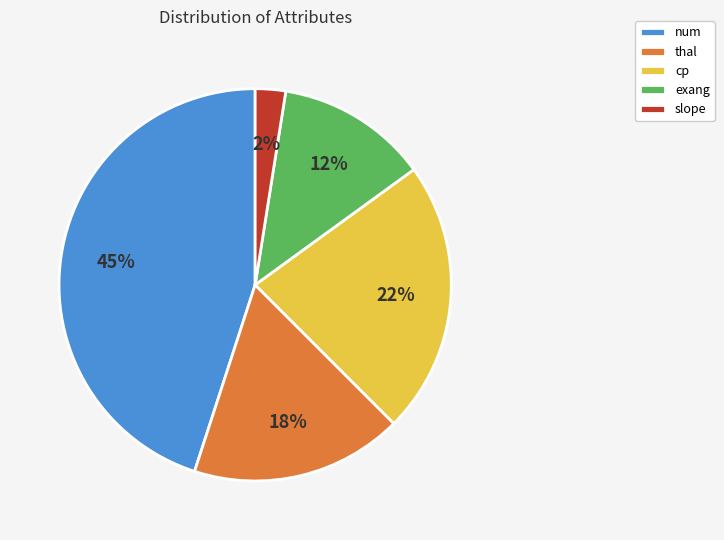

How many slices are in this pie chart?

5